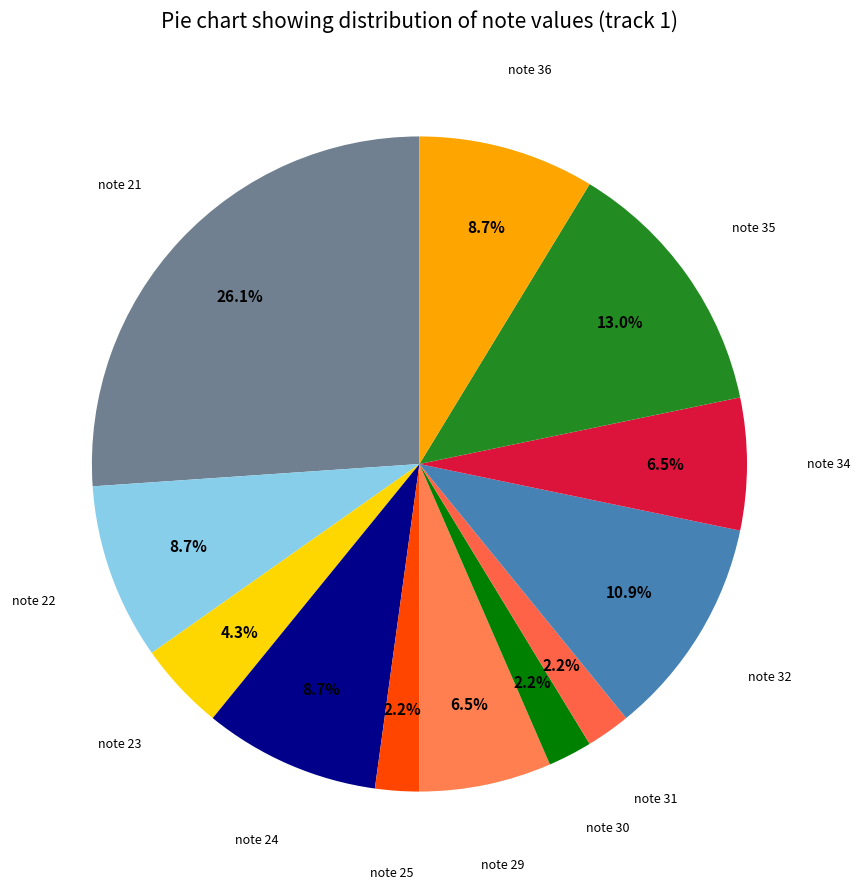

What is the largest slice in the pie chart?

note 21